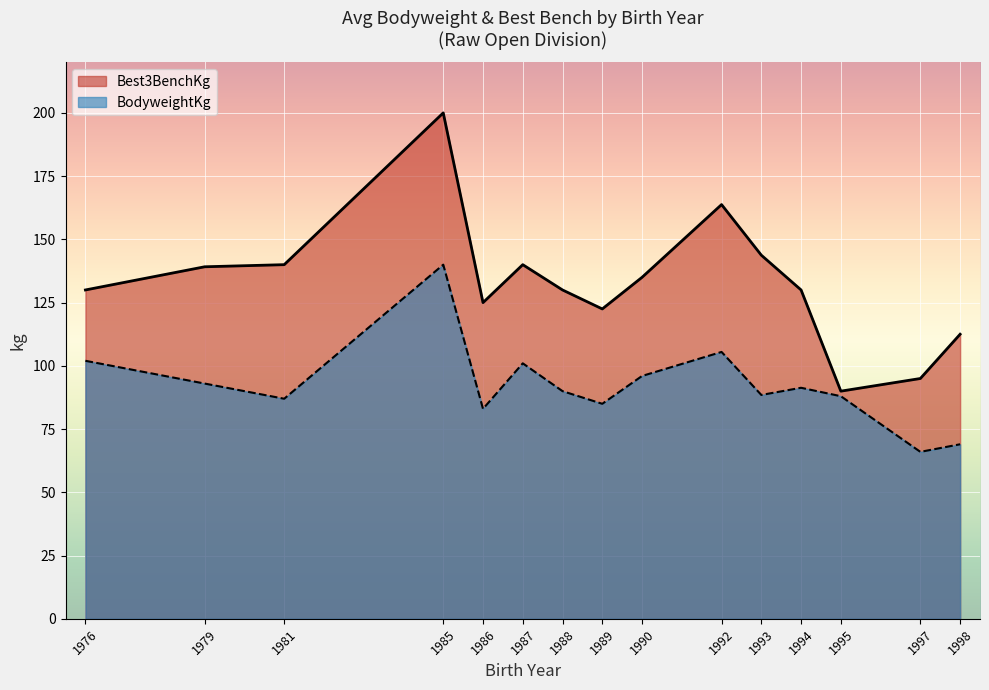

Is the value of Best3BenchKg at 1994 greater than the value of BodyweightKg at 30?

Yes